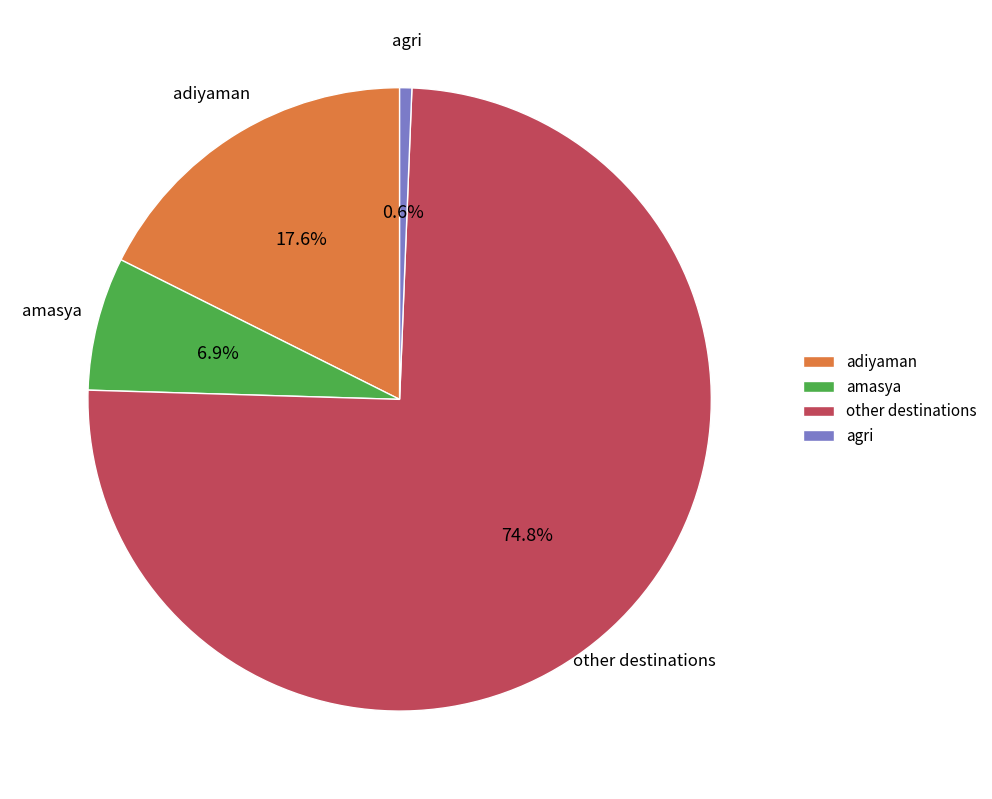

How many slices are in this pie chart?

4